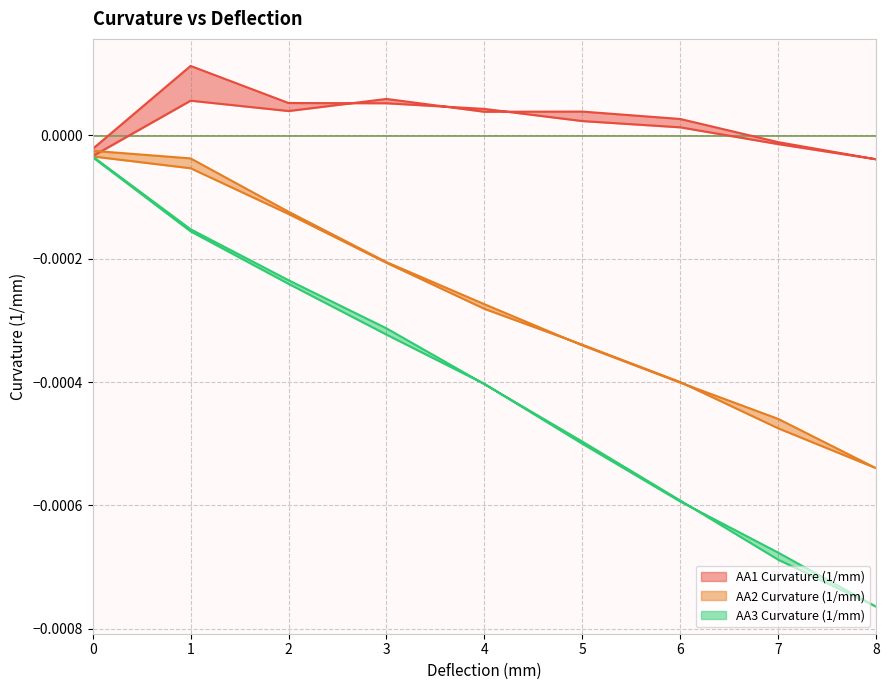

True or false: AA1 Curvature (1/mm) has a value of 0.0 at 5.

False